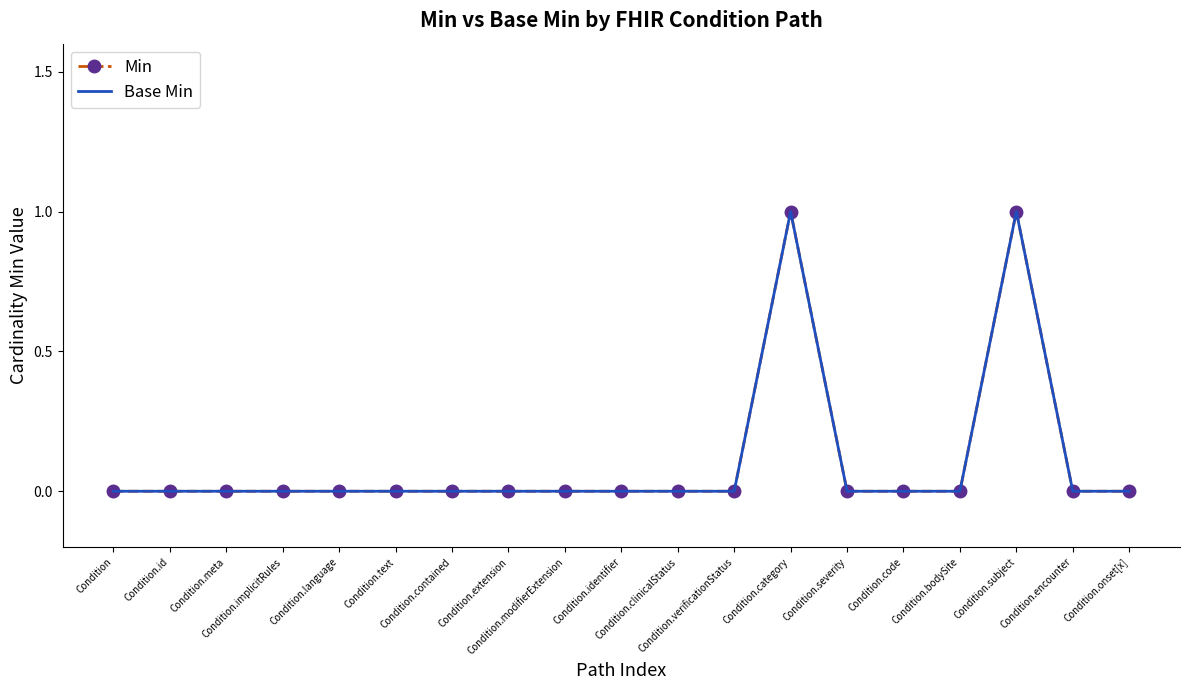

Is the value of Base Min at Condition.verificationStatus greater than the value of Min at Condition.verificationStatus?

No